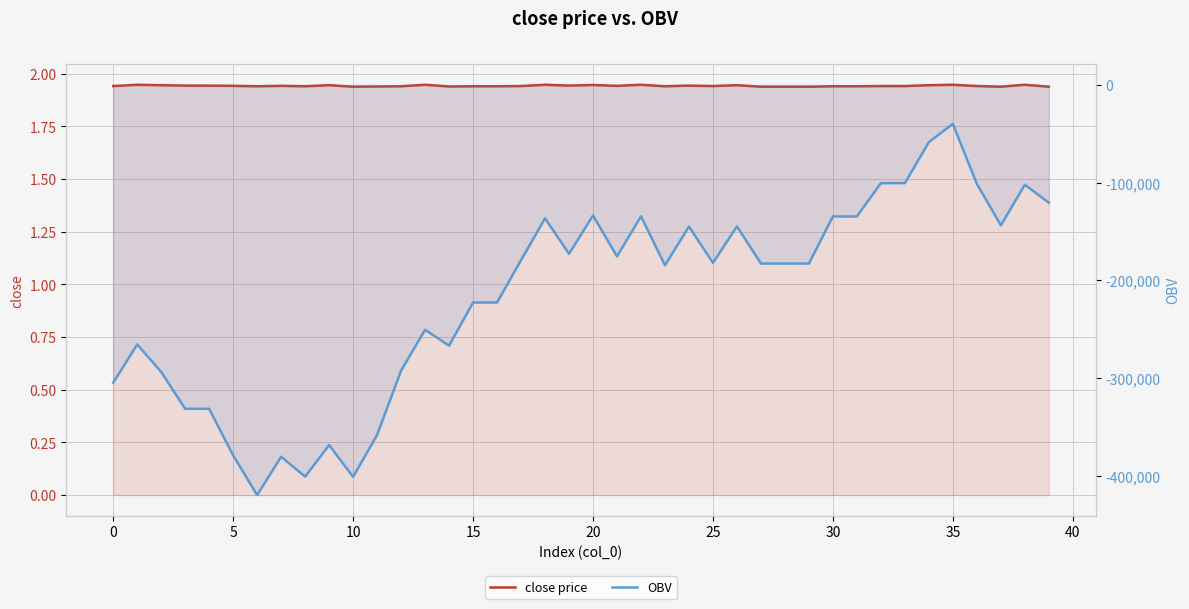

At which label is OBV closest to -229637?

15